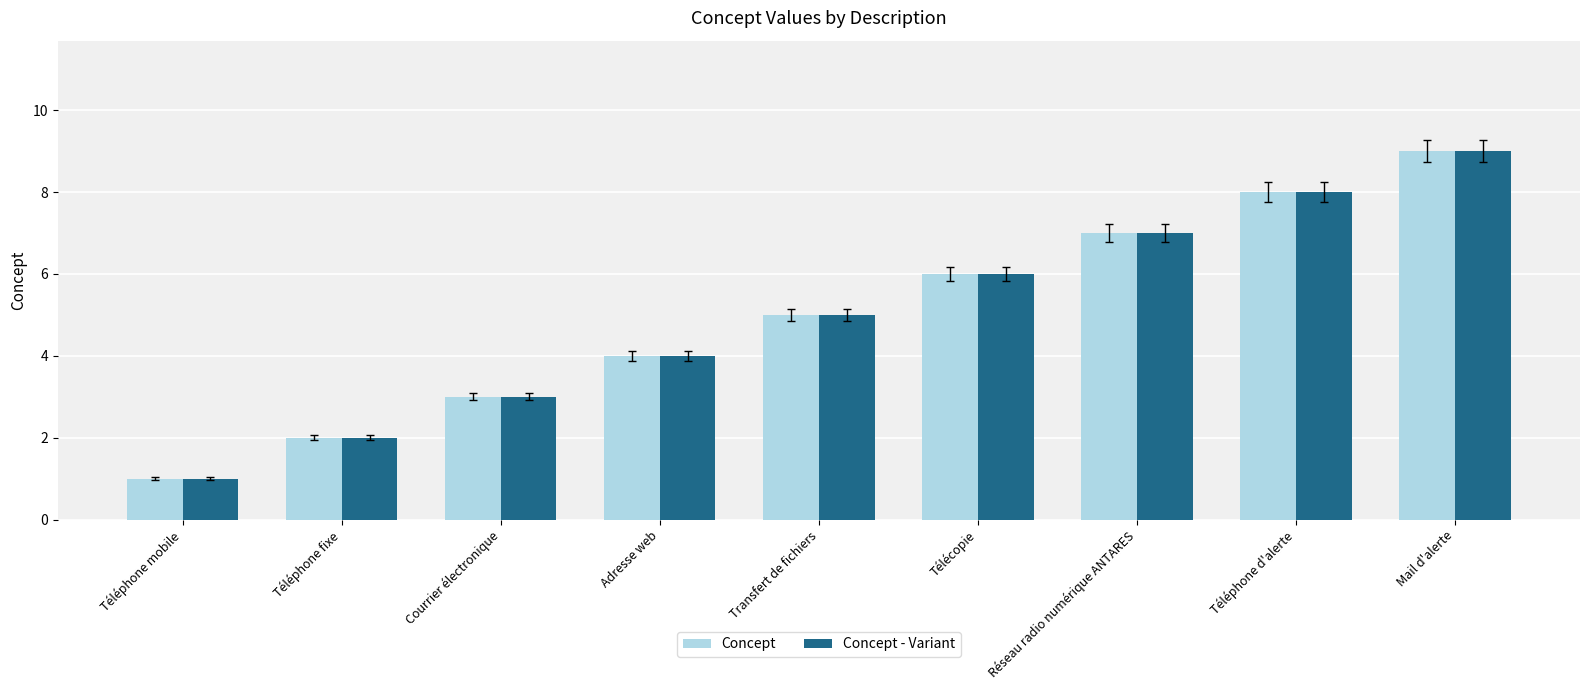

Which category has the lowest value in the Concept series?

Téléphone mobile